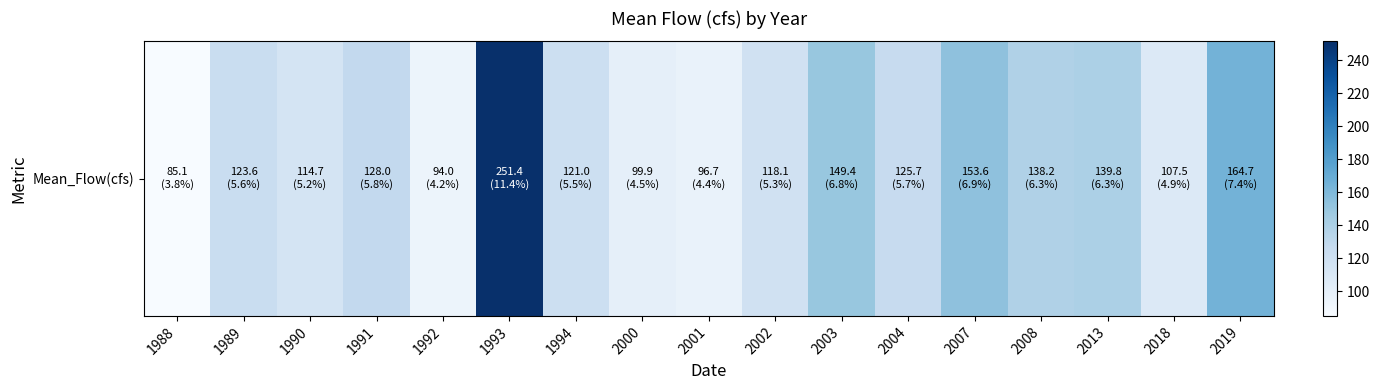

List the labels in order of value, largest first.

1993, 2019, 2007, 2003, 2013, 2008, 1991, 2004, 1989, 1994, 2002, 1990, 2018, 2000, 2001, 1992, 1988